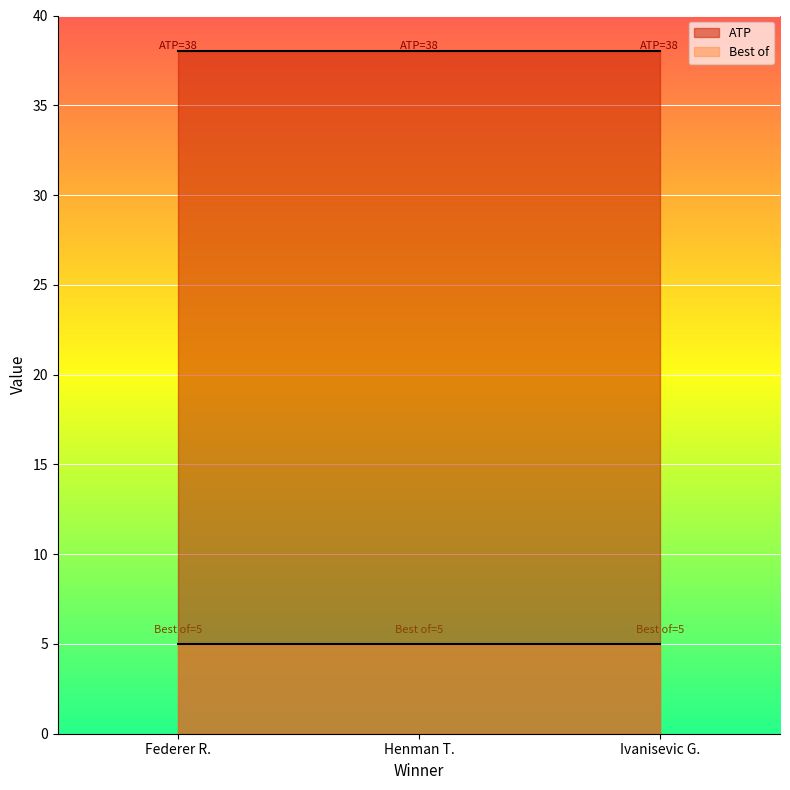

How many lines are shown in the chart?

2